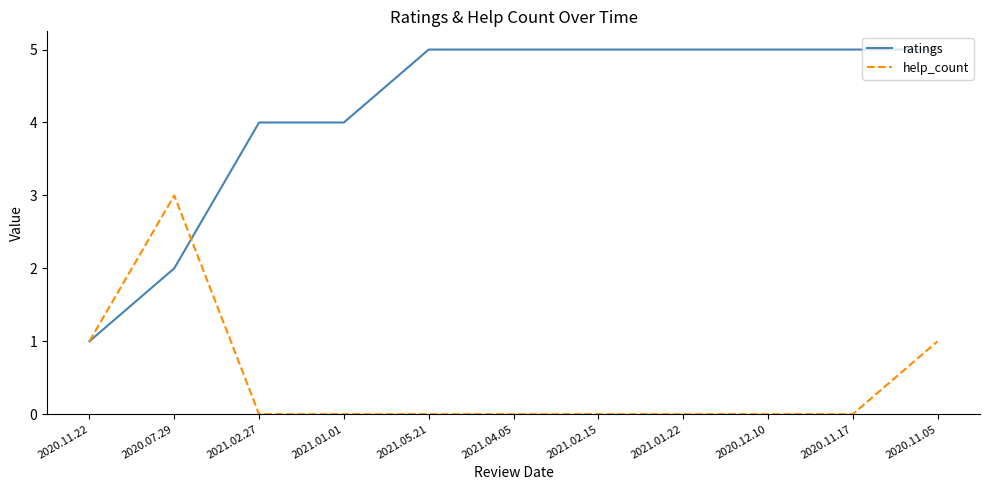

Which series has the largest range (max minus min)?

ratings